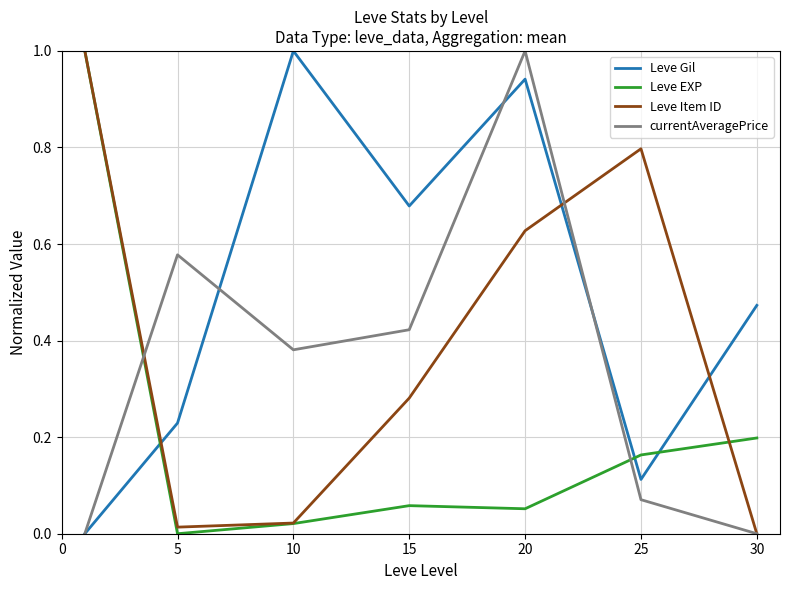

How many lines are shown in the chart?

4